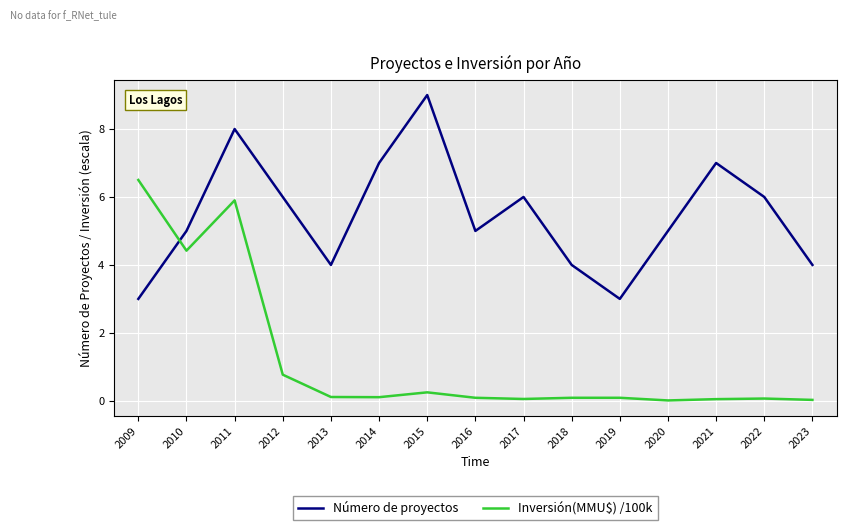

Between 2010 and 2012, which series saw the biggest shift?

Inversión(MMU$) /100k